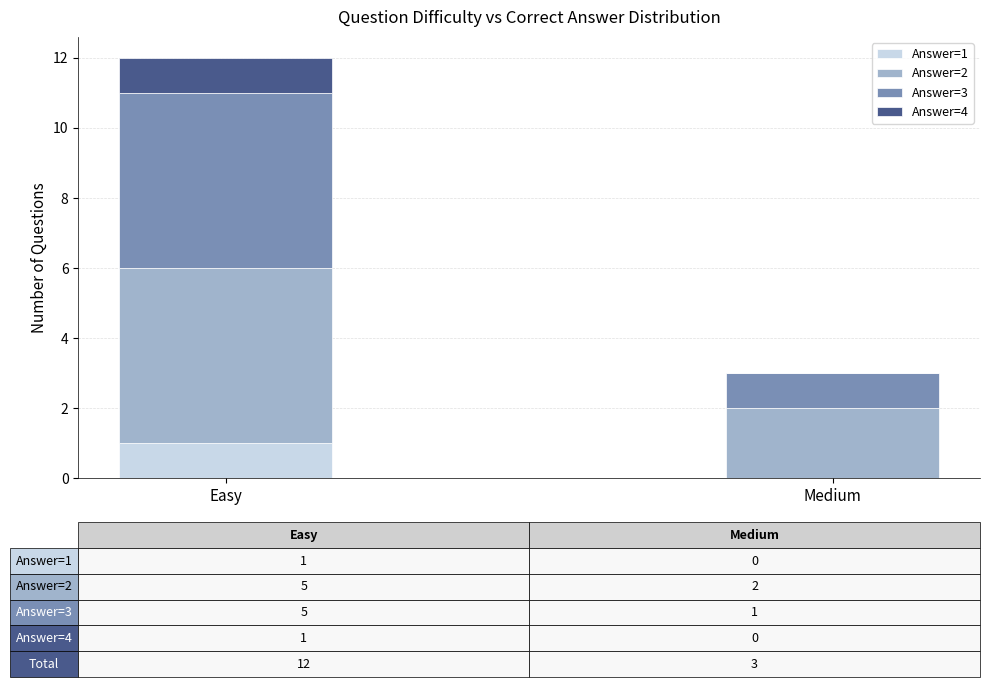

At which category is the sum across all series the highest?

Easy